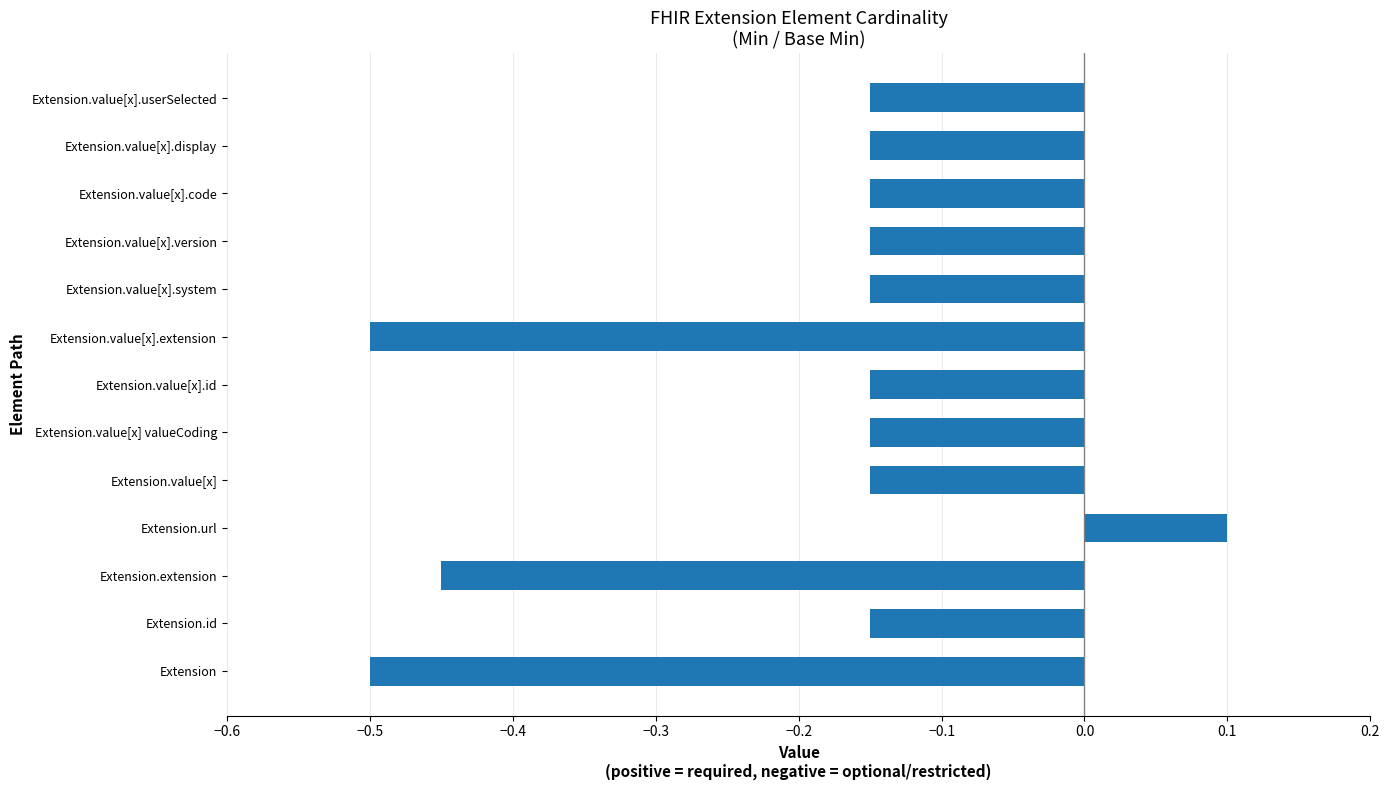

What is the maximum value shown in the chart?

0.1